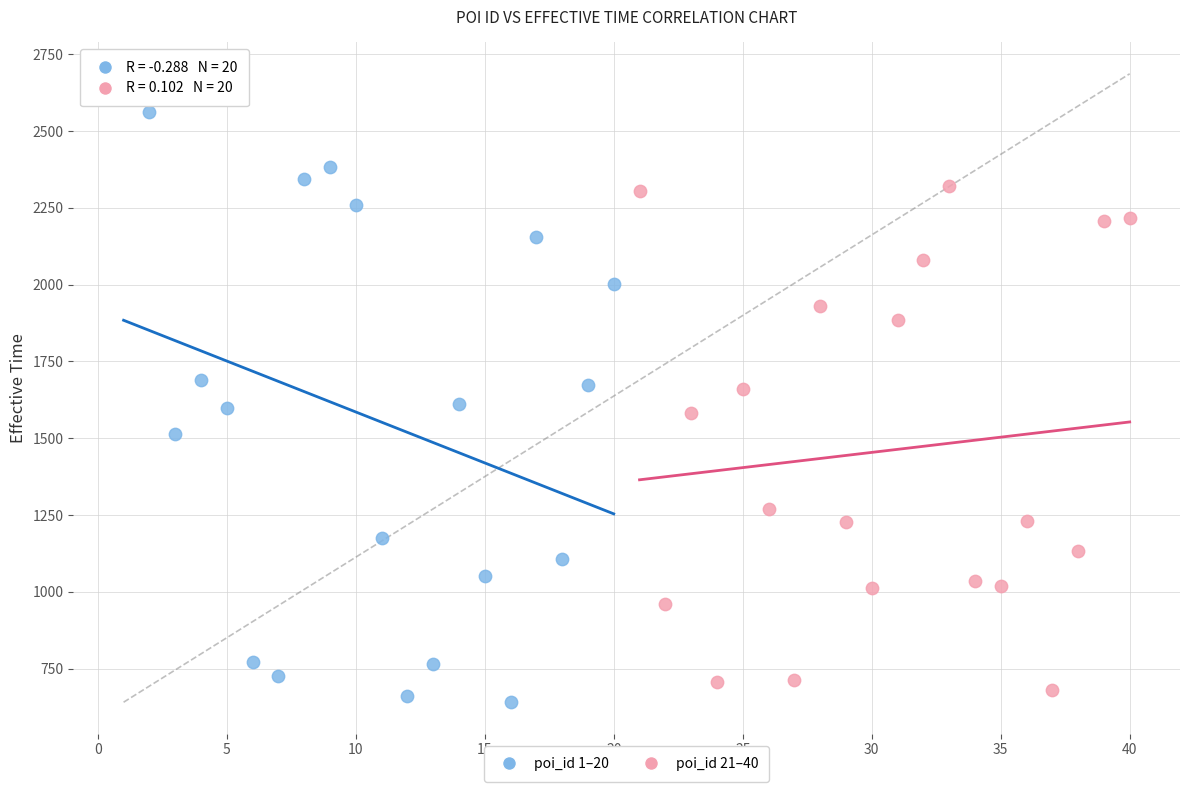

Which series contains the highest Y value?

poi_id 1–20